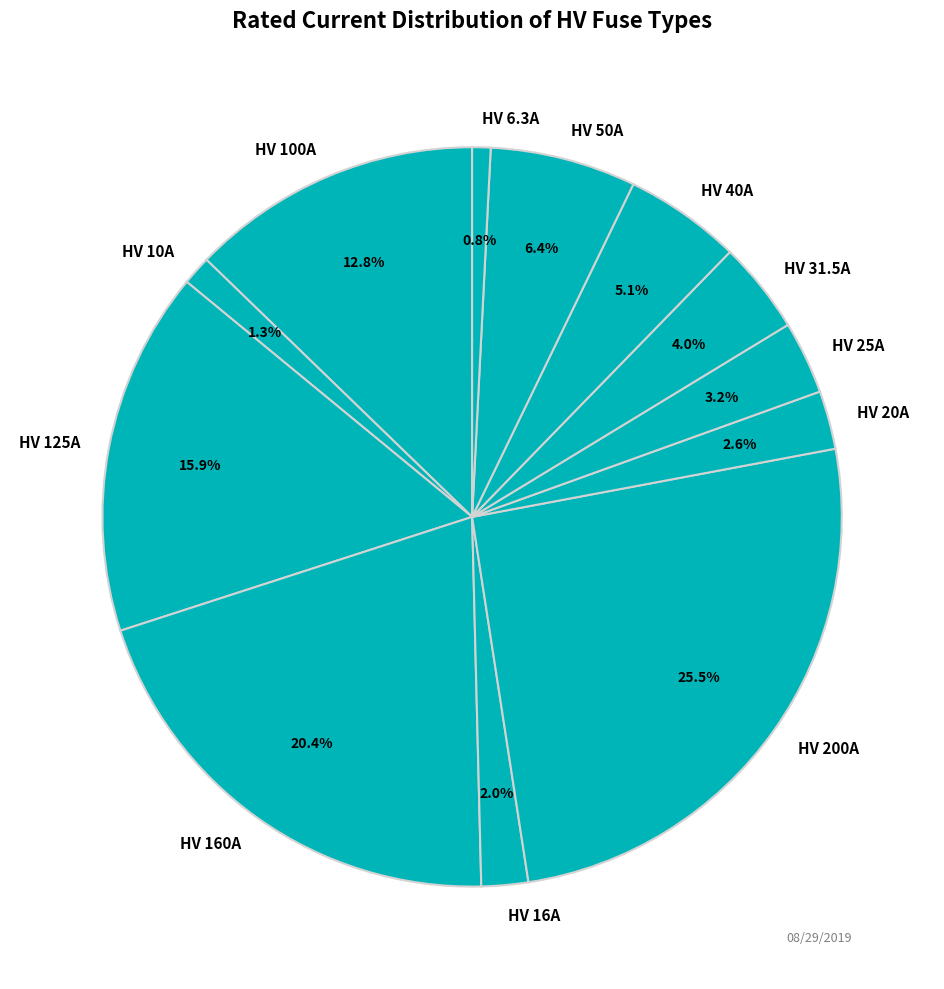

How many slices are in this pie chart?

12